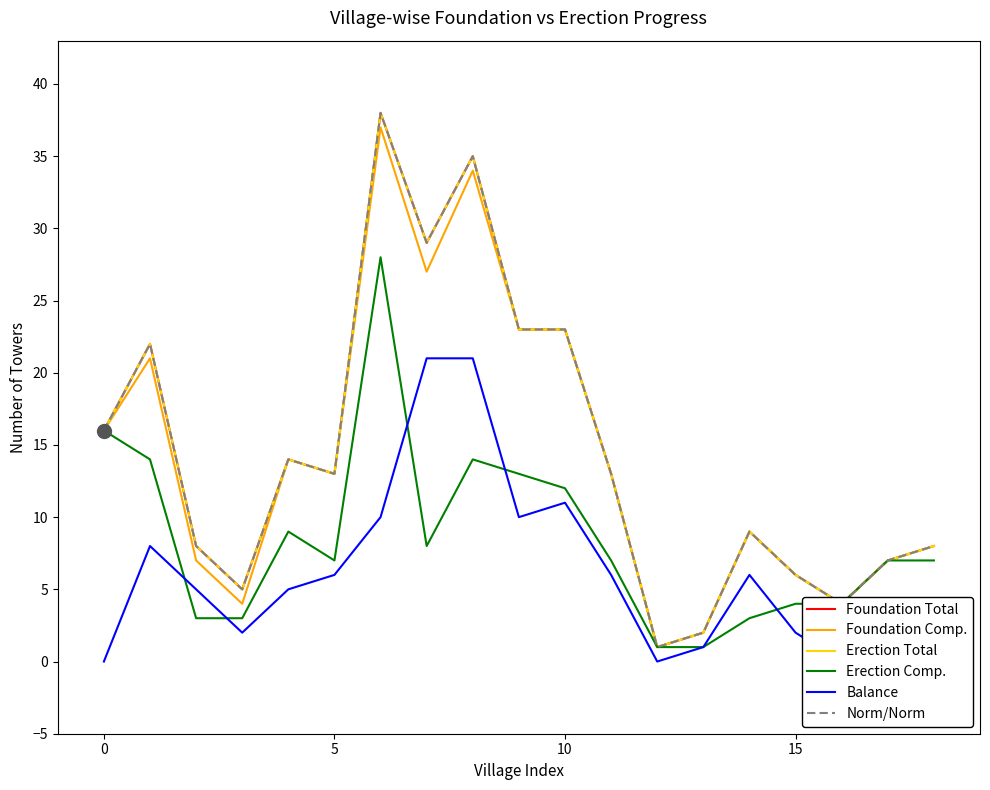

What is the difference between the second highest and second lowest values in the Erection Comp. series?

15